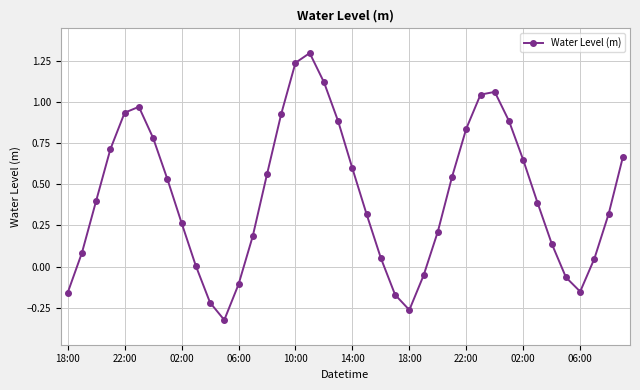

How many interior local peaks (higher than both neighbors) does the data have?

3